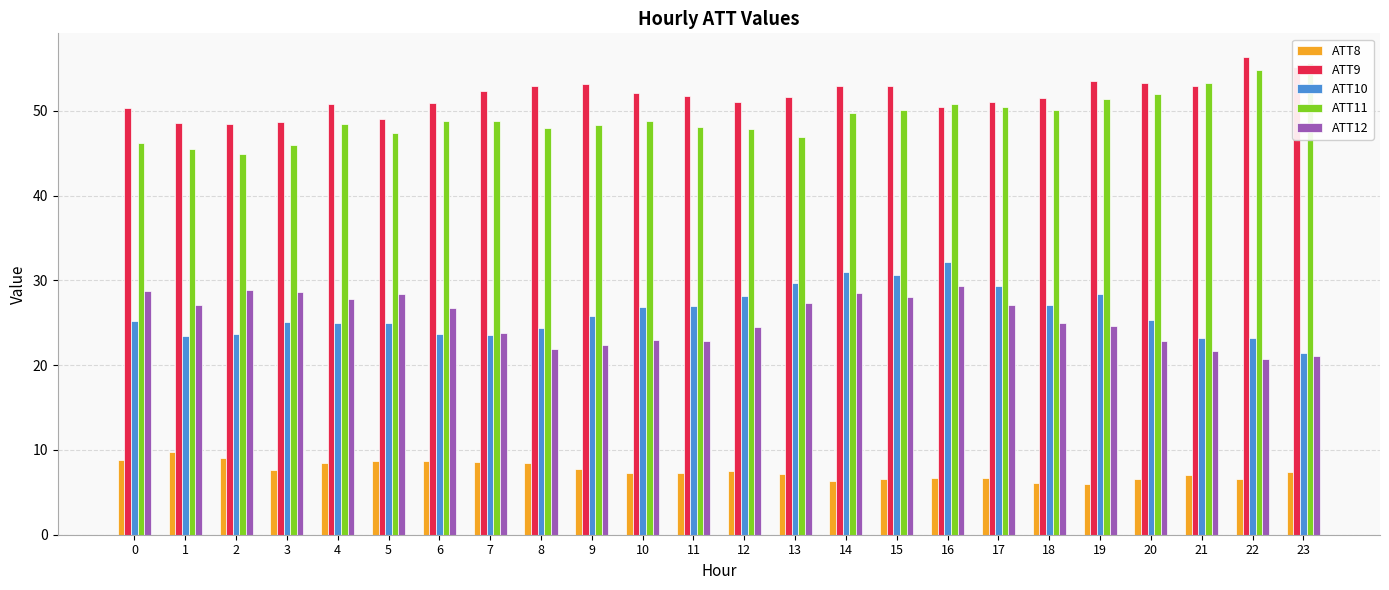

How many values in the ATT11 series are below 48?

8